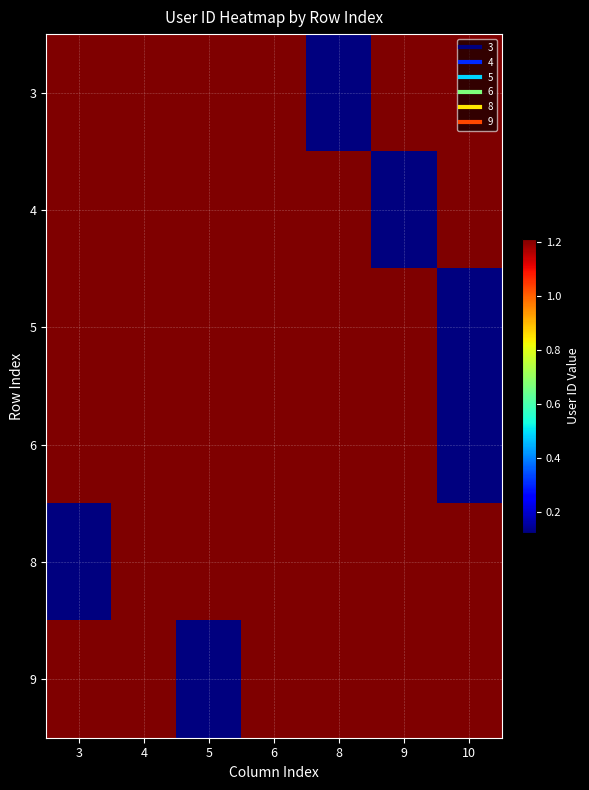

At how many categories does at least one series exceed 524187?

7